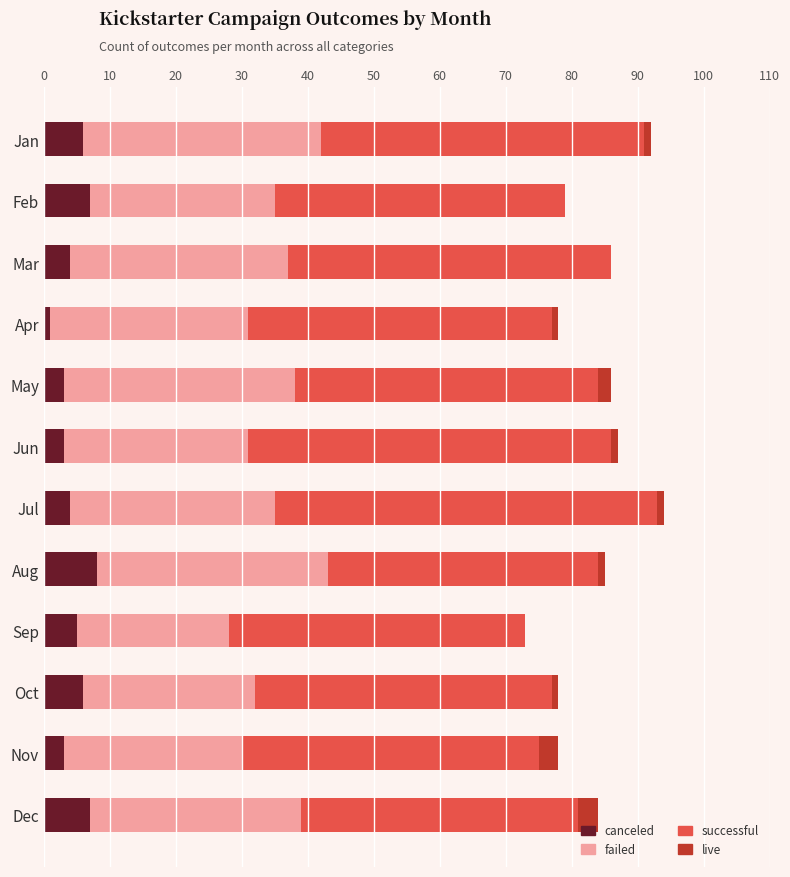

What are all the series names shown in the legend?

canceled, failed, successful, live